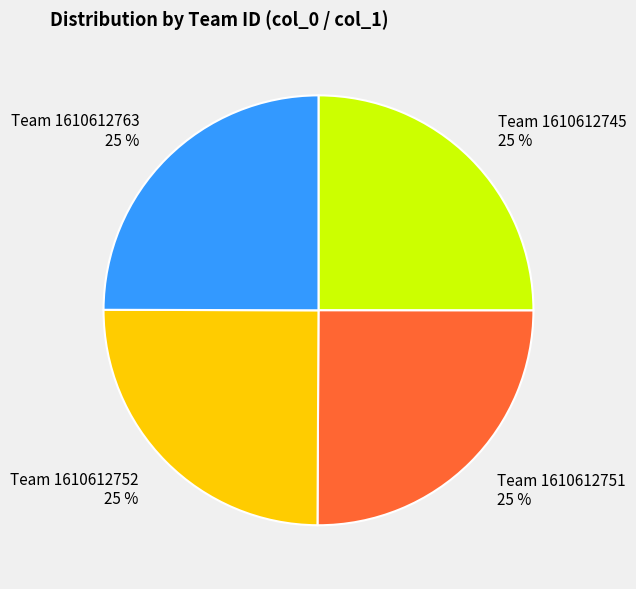

Is there any slice that represents more than half of the pie?

No